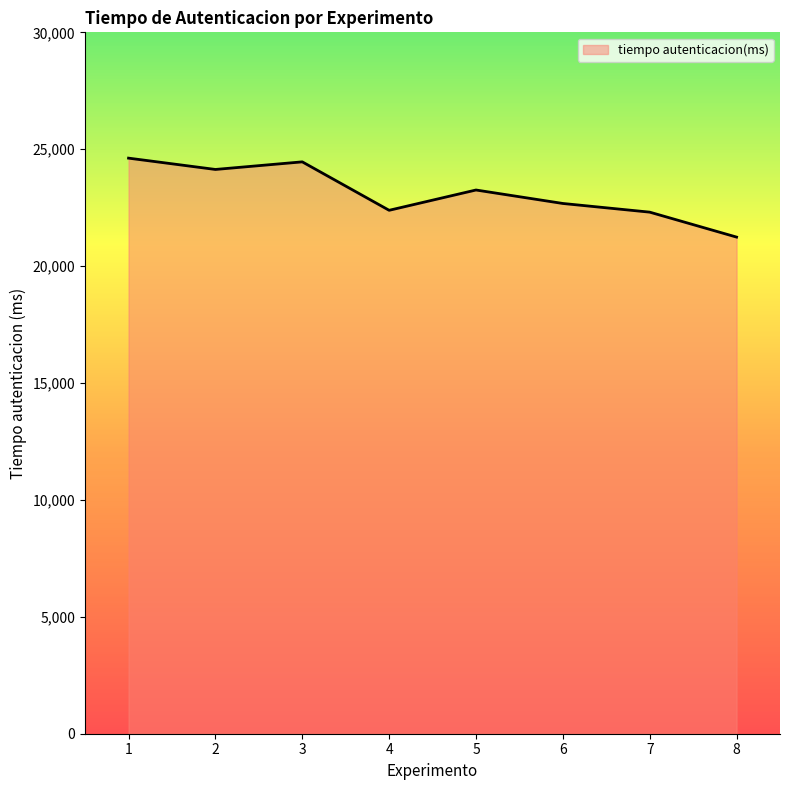

The value at 4 is 14621. True or false?

False